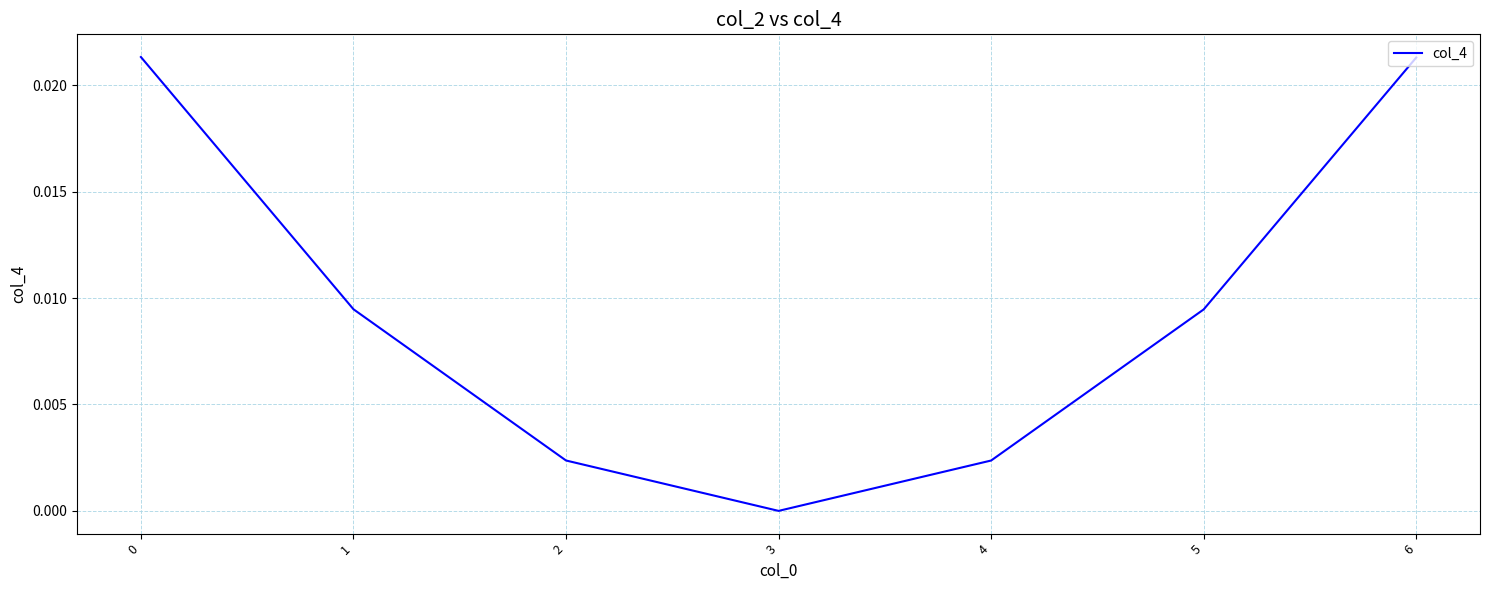

True or false: the data has more than 1 interior local peaks.

False